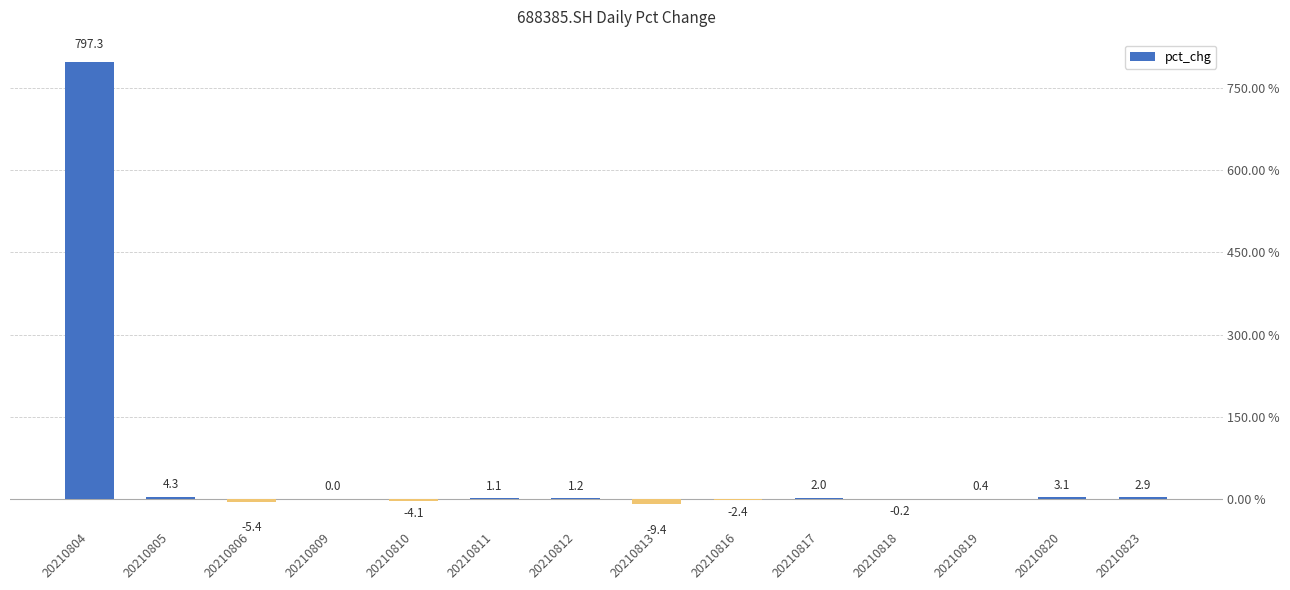

Are the bars horizontal?

No